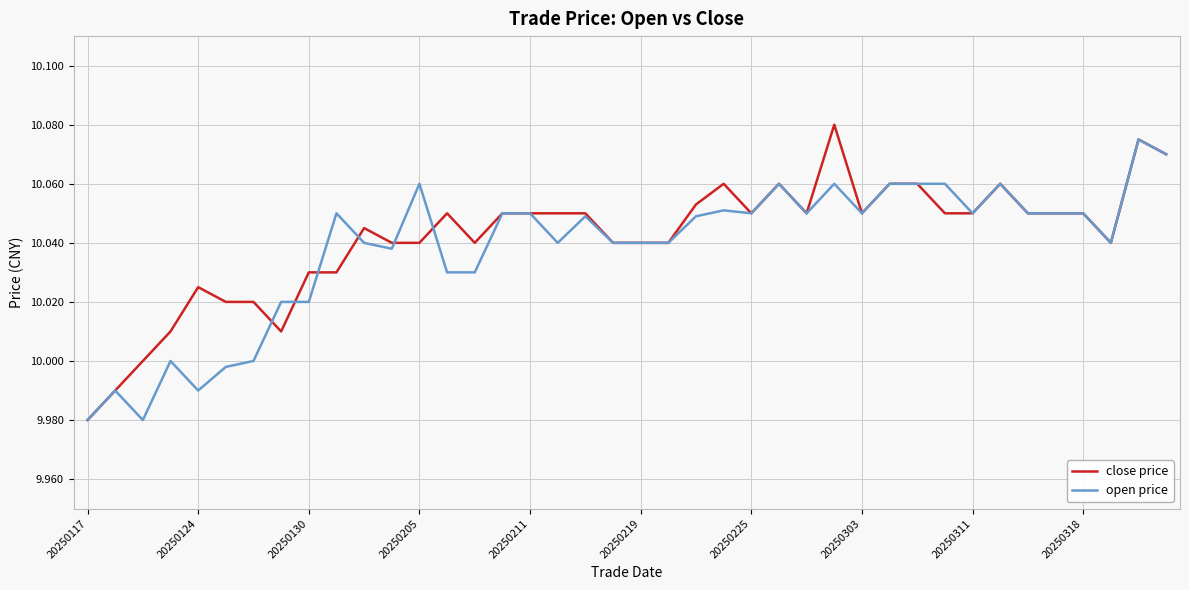

At which category does close price reach its first local peak?

20250124